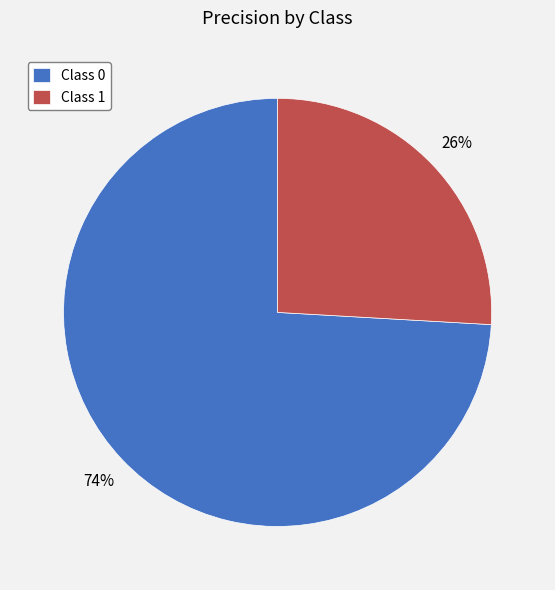

To the nearest percent, what is the difference between the largest and smallest slice percentages?

48%